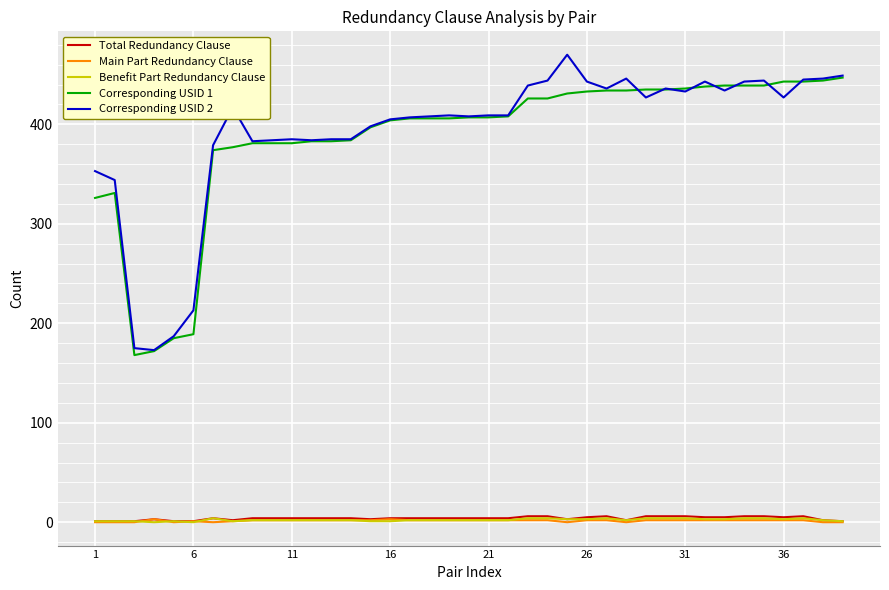

True or false: Corresponding USID 1 and Total Redundancy Clause cross at least once.

False